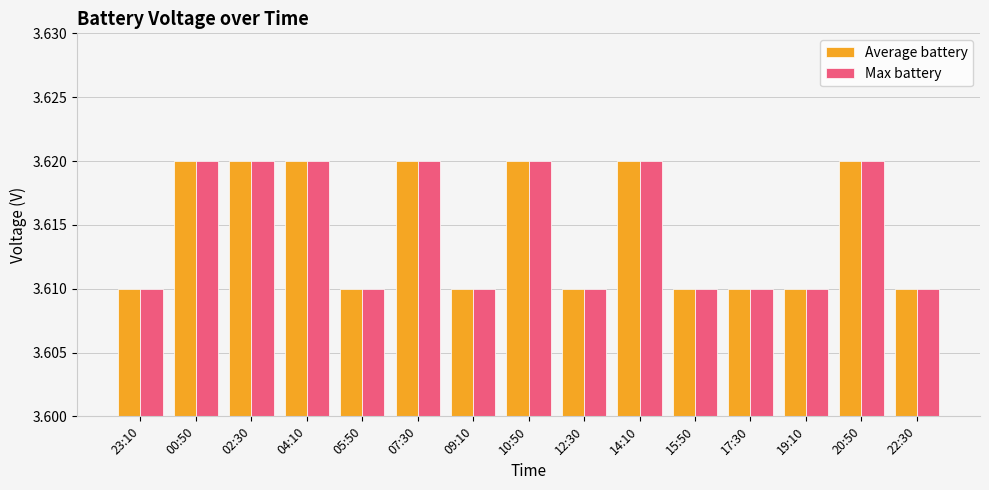

Count the Max battery values in the range 3 to 4.

15